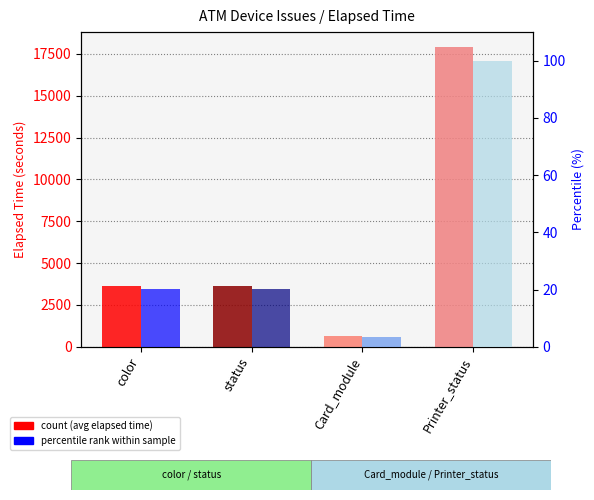

What is the difference between the second highest and minimum values in the count (avg elapsed time) series?

2998.5